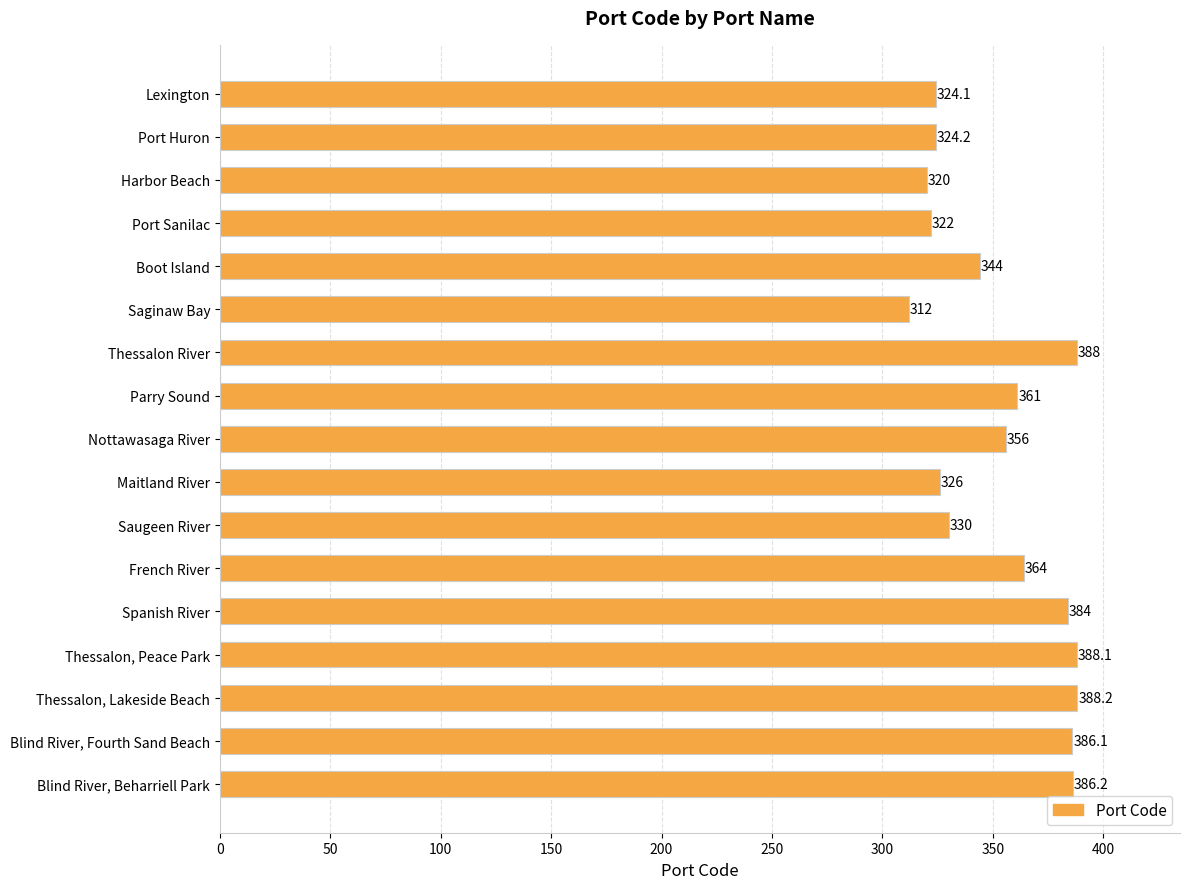

The chart shows a value of 159.7 at Blind River, Fourth Sand Beach. True or false?

False